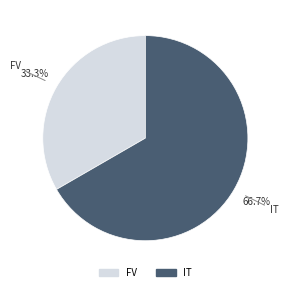

To the nearest percent, what is the average slice percentage?

50%